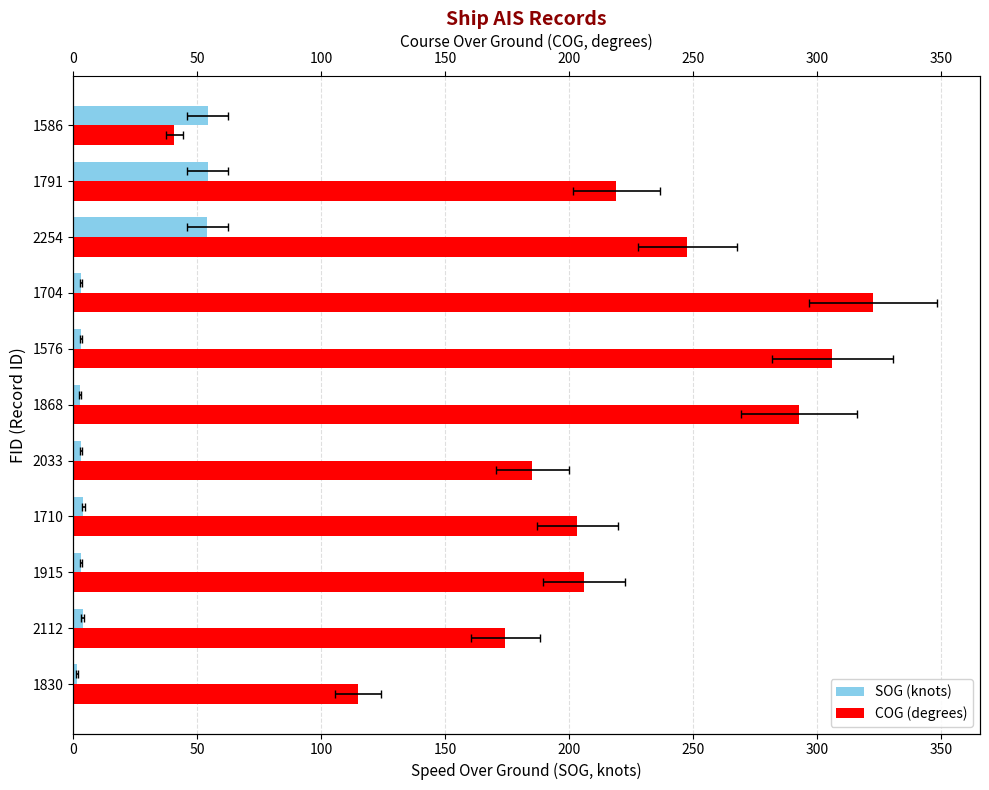

How many data points in COG (degrees) are above 205?

6